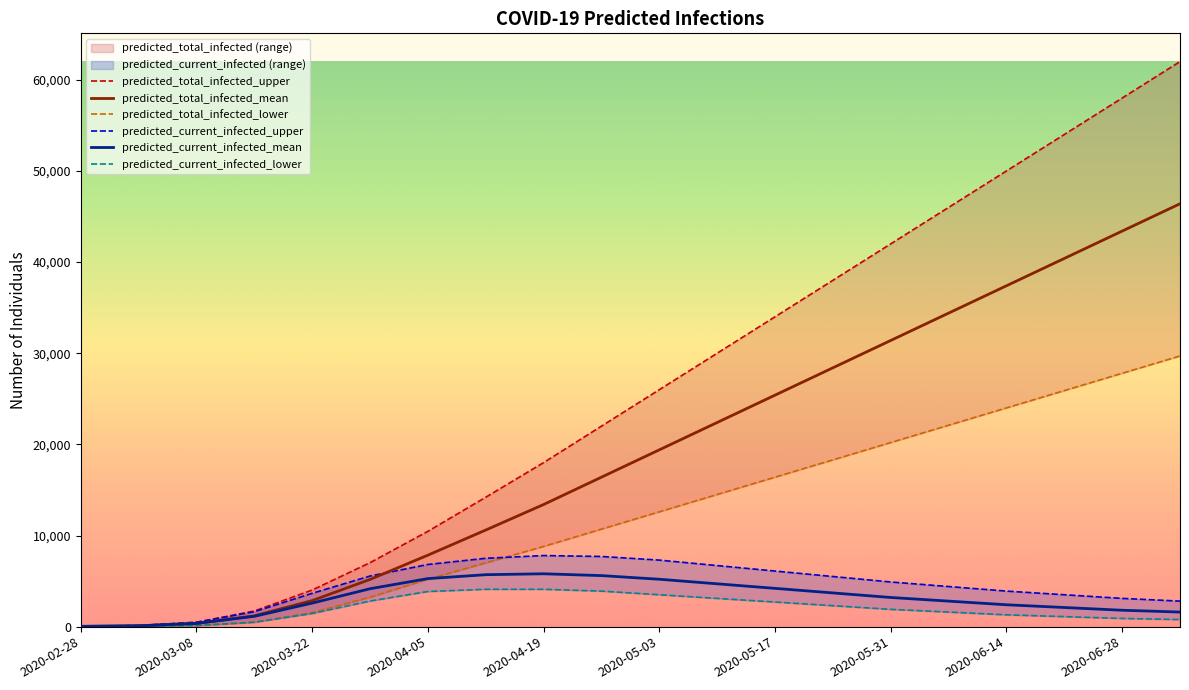

Reading left to right, list all the values displayed in this chart.

predicted_total_infected_upper: 40	120	479	1718	4017	7020	10459	14200	18000	22000	26000	30000	34000	38000	42000	46000	50000	54000	58000	62000
predicted_total_infected_mean: 30	91	357	1192	2858	5182	7844	10600	13400	16400	19400	22400	25400	28400	31400	34400	37400	40400	43400	46400
predicted_total_infected_lower: 10	30	121	501	1535	3227	5197	7000	8800	10700	12600	14500	16400	18300	20200	22100	24000	25900	27800	29700
predicted_current_infected_upper: 40	120	479	1638	3657	5553	6821	7500	7800	7700	7300	6700	6100	5500	4900	4400	3900	3500	3100	2800
predicted_current_infected_mean: 30	91	357	1131	2584	4160	5272	5700	5800	5600	5200	4700	4200	3700	3200	2800	2400	2100	1800	1600
predicted_current_infected_lower: 10	30	121	481	1445	2811	3859	4100	4100	3900	3500	3100	2700	2300	1900	1600	1300	1100	900	780